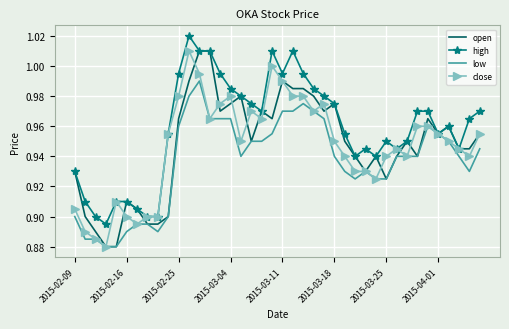

What is the value of the open point at the 6th from the left?

0.9